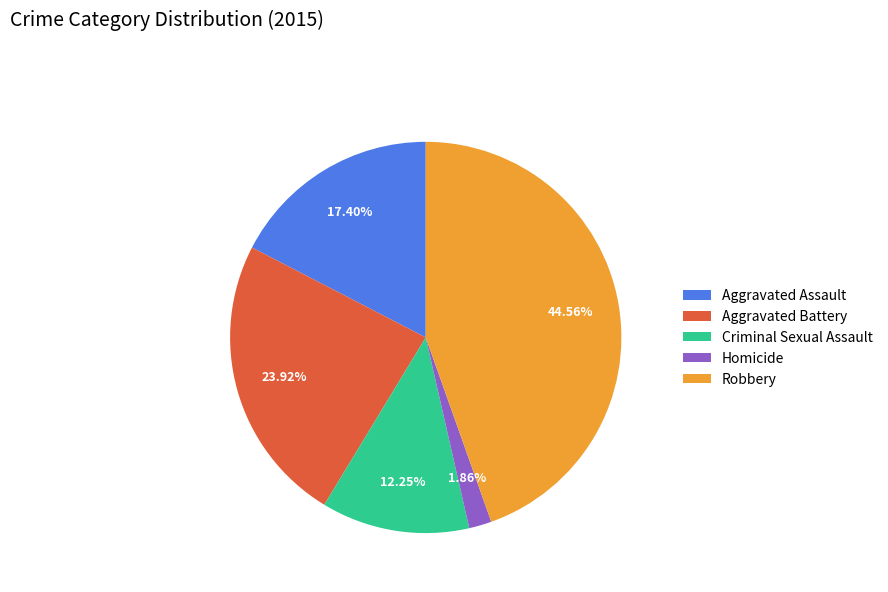

How many segments does this pie chart have?

5